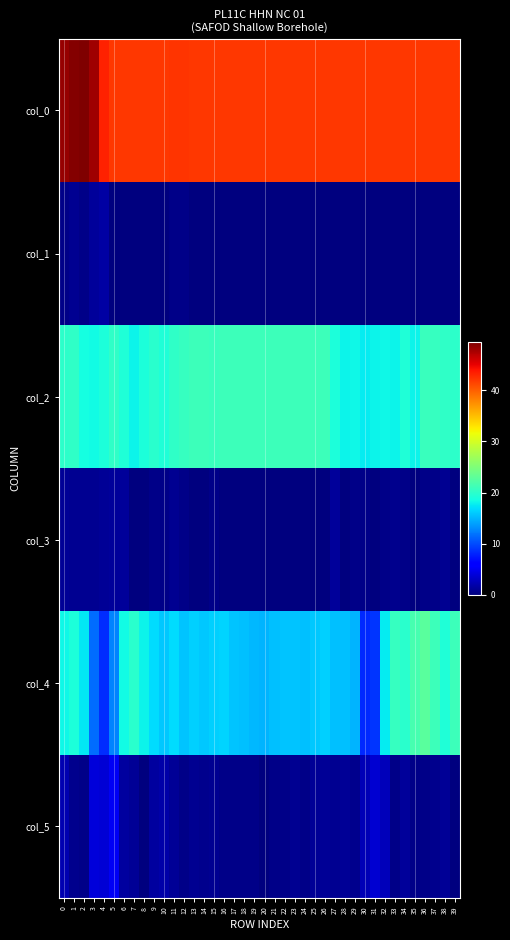

Reading left to right, extract all data points from this chart.

col_0: 0=48.5	1=49.2	2=49.5	3=48.0	4=43.2	5=42.0	6=42.0	7=42.0	8=42.0	9=42.0	10=42.0	11=42.2	12=42.2	13=42.0	14=42.0	15=42.0	16=42.0	17=42.0	18=42.0	19=42.0	20=42.0	21=42.0	22=42.0	23=42.0	24=42.0	25=42.0	26=42.0	27=42.0	28=42.0	29=42.0	30=42.0	31=42.0	32=42.0	33=42.0	34=42.0	35=42.0	36=42.0	37=42.0	38=42.0	39=42.0
col_1: 0=0.5	1=0.8	2=0.5	3=1.2	4=1.6	5=0.0	6=0.0	7=0.0	8=0.0	9=0.0	10=0.0	11=0.4	12=0.4	13=0.0	14=0.0	15=0.0	16=0.0	17=0.0	18=0.0	19=0.0	20=0.0	21=0.0	22=0.0	23=0.0	24=0.0	25=0.0	26=0.0	27=0.0	28=0.0	29=0.0	30=0.0	31=0.0	32=0.0	33=0.0	34=0.0	35=0.0	36=0.0	37=0.0	38=0.0	39=0.0
col_2: 0=20.0	1=20.2	2=18.8	3=18.5	4=19.0	5=20.2	6=19.2	7=18.0	8=19.0	9=19.8	10=19.3	11=20.2	12=20.5	13=21.0	14=21.0	15=20.8	16=21.0	17=21.0	18=21.0	19=21.0	20=21.0	21=21.0	22=21.0	23=21.0	24=21.0	25=21.0	26=21.0	27=19.0	28=18.0	29=18.2	30=17.8	31=18.0	32=18.3	33=18.0	34=19.2	35=18.0	36=20.8	37=20.7	38=20.2	39=20.0
col_3: 0=1.0	1=0.8	2=0.8	3=0.9	4=1.0	5=1.3	6=1.3	7=0.0	8=0.0	9=0.4	10=0.5	11=0.8	12=0.5	13=0.0	14=0.0	15=0.4	16=0.0	17=0.0	18=0.0	19=0.0	20=0.0	21=0.0	22=0.0	23=0.0	24=0.0	25=0.0	26=0.0	27=1.2	28=0.0	29=0.4	30=0.4	31=0.0	32=0.5	33=0.7	34=0.4	35=0.0	36=0.4	37=0.5	38=0.8	39=0.0
col_4: 0=18.2	1=19.0	2=17.5	3=11.5	4=8.5	5=12.8	6=18.5	7=19.8	8=18.0	9=17.0	10=16.0	11=17.0	12=15.8	13=16.2	14=16.0	15=16.2	16=16.5	17=15.8	18=15.5	19=15.2	20=15.0	21=15.5	22=15.7	23=15.8	24=15.5	25=16.0	26=16.2	27=15.5	28=15.5	29=15.0	30=8.2	31=8.8	32=17.7	33=20.5	34=19.8	35=21.5	36=22.7	37=21.0	38=19.2	39=21.0
col_5: 0=2.2	1=0.7	2=0.5	3=3.9	4=3.8	5=5.1	6=1.5	7=1.1	8=0.0	9=1.4	10=1.9	11=1.0	12=0.4	13=0.8	14=0.7	15=0.8	16=0.5	17=0.4	18=0.5	19=0.4	20=0.0	21=0.5	22=0.5	23=0.8	24=0.5	25=1.0	26=1.1	27=0.9	28=1.1	29=0.7	30=2.5	31=3.6	32=2.6	33=0.5	34=1.3	35=0.5	36=0.5	37=0.7	38=1.1	39=0.0